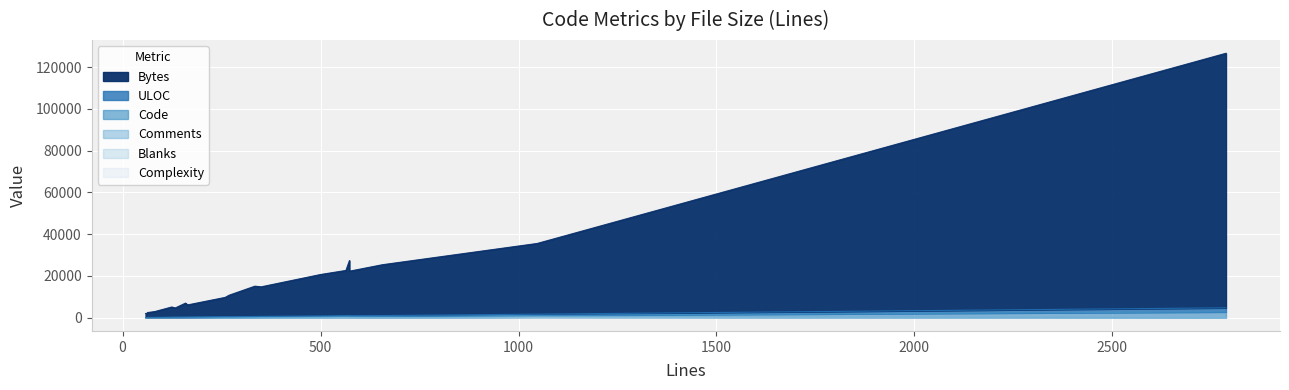

How many data points in Complexity are above 10?

9